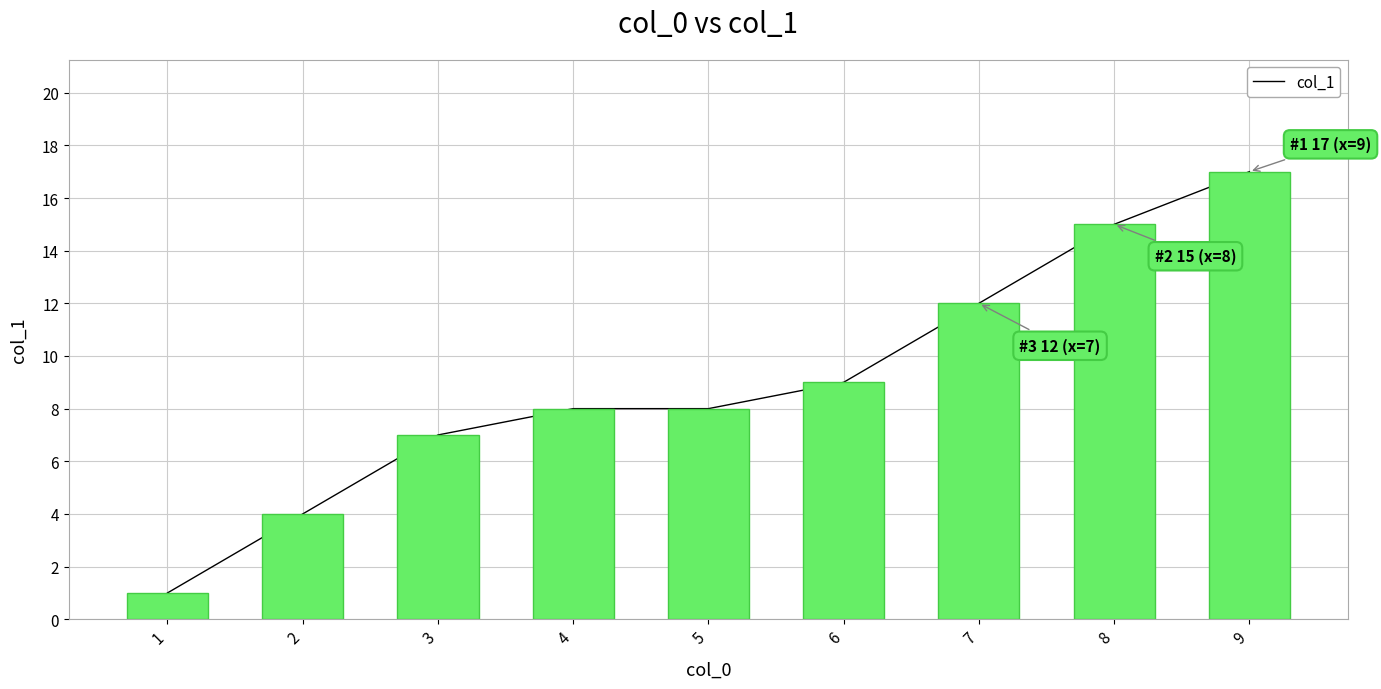

Reading left to right, list all the values displayed in this chart.

1	4	7	8	8	9	12	15	17